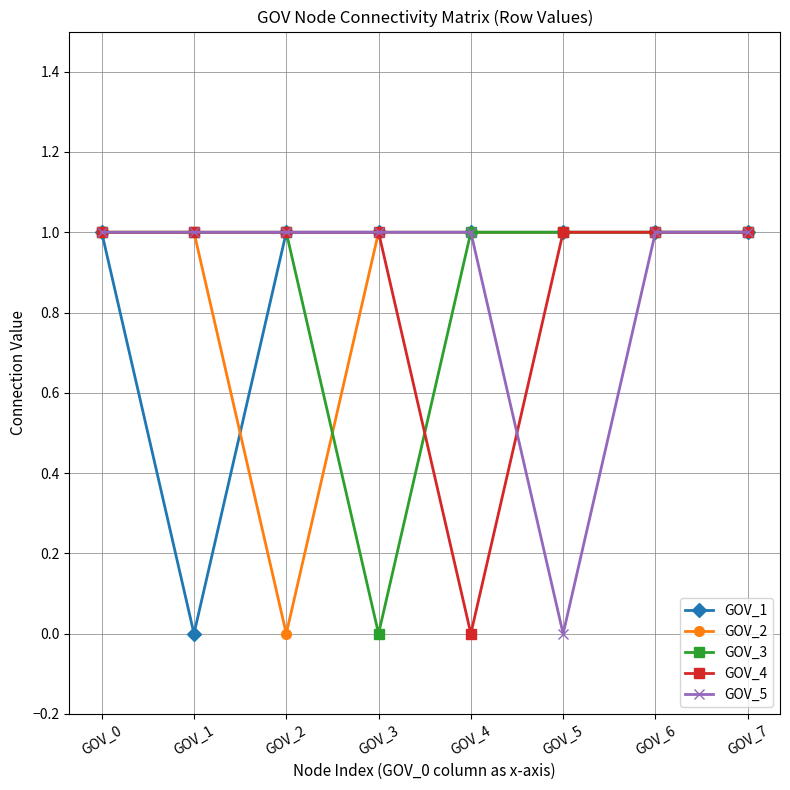

The value of GOV_1 at GOV_6 is 1. True or false?

True